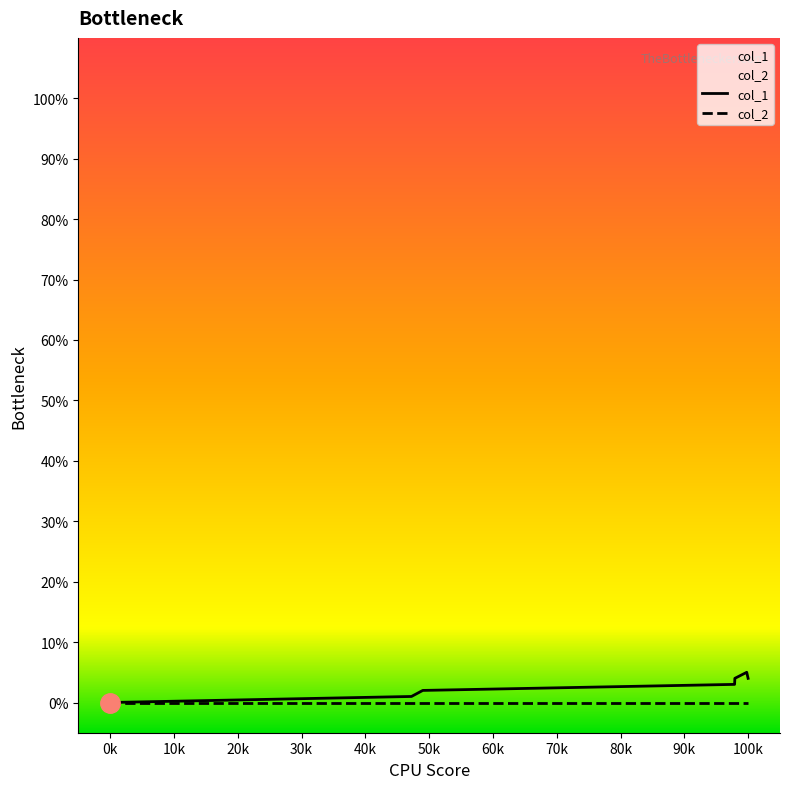

Is this an area chart (filled region under the line)?

No